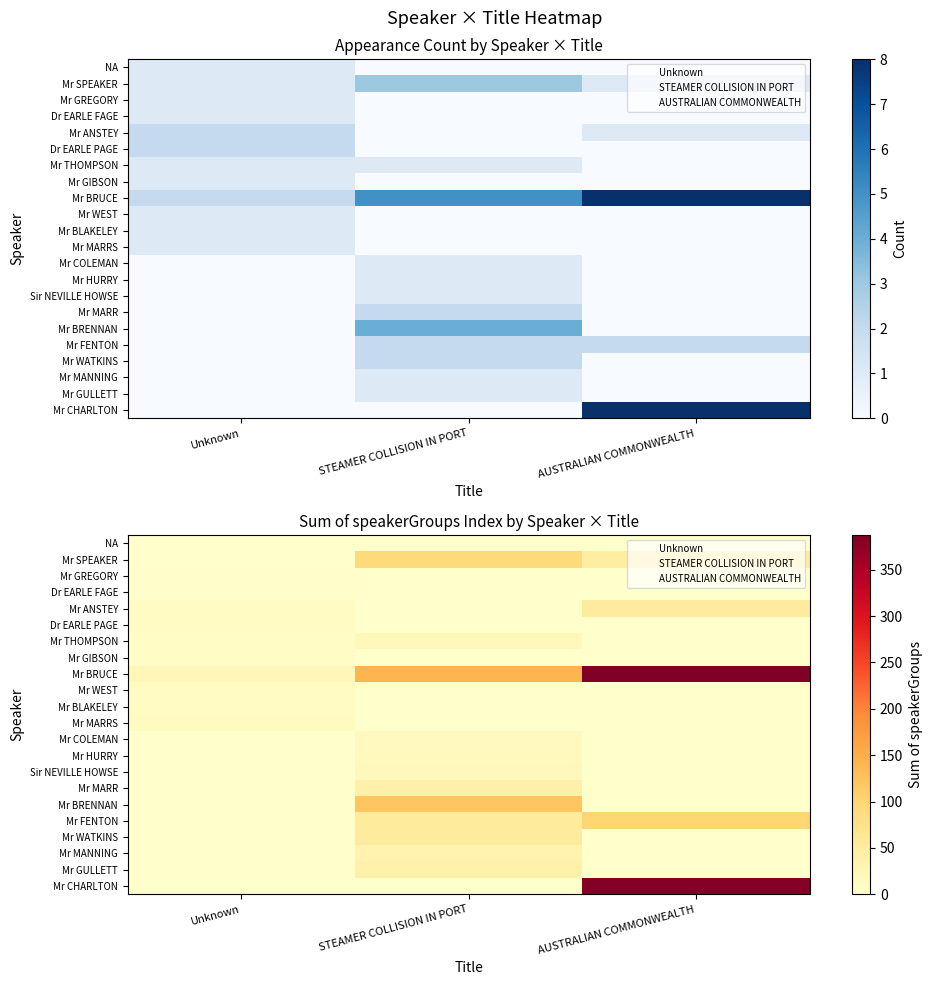

What is the maximum value shown in the chart?

387